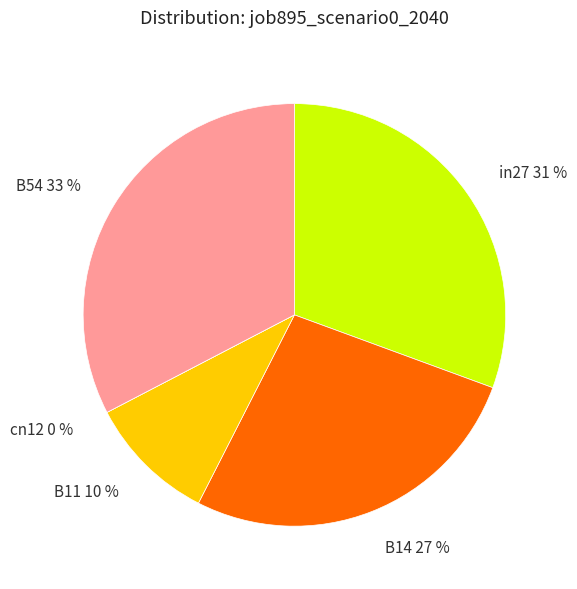

What is the largest slice in the pie chart?

B54